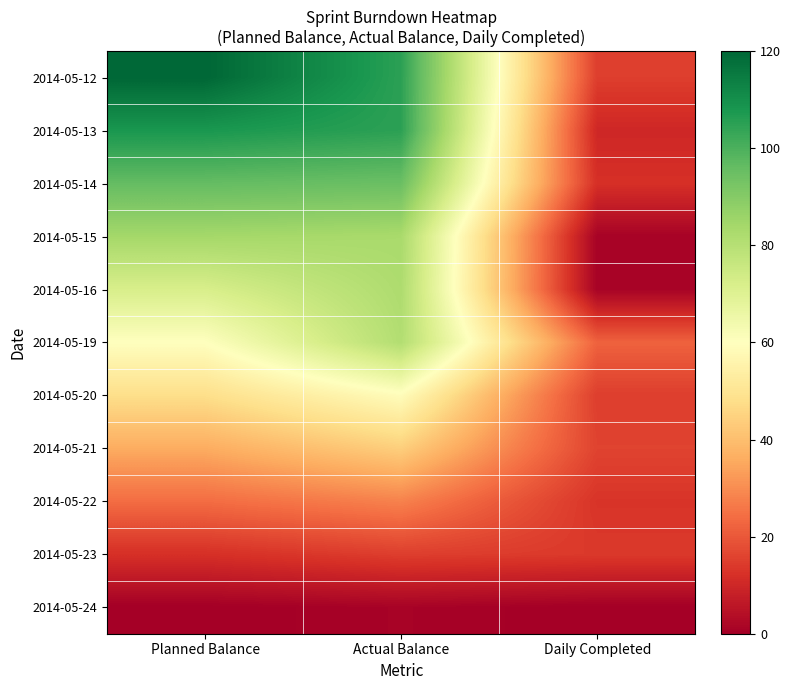

At how many categories does at least one series exceed 15?

3